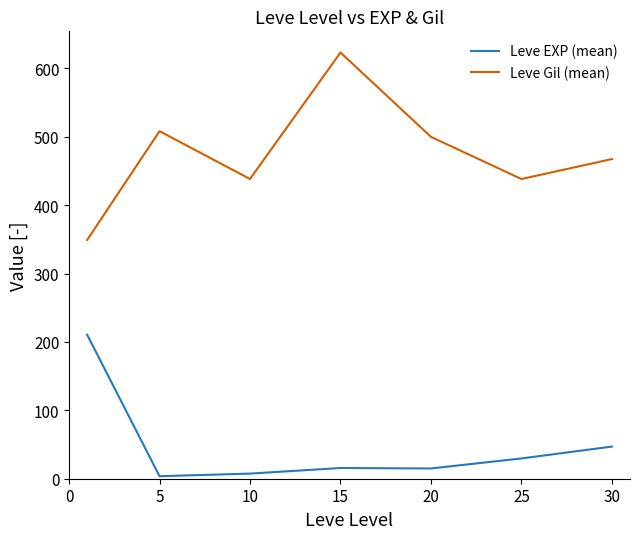

True or false: Leve EXP (mean) and Leve Gil (mean) intersect in this chart.

False